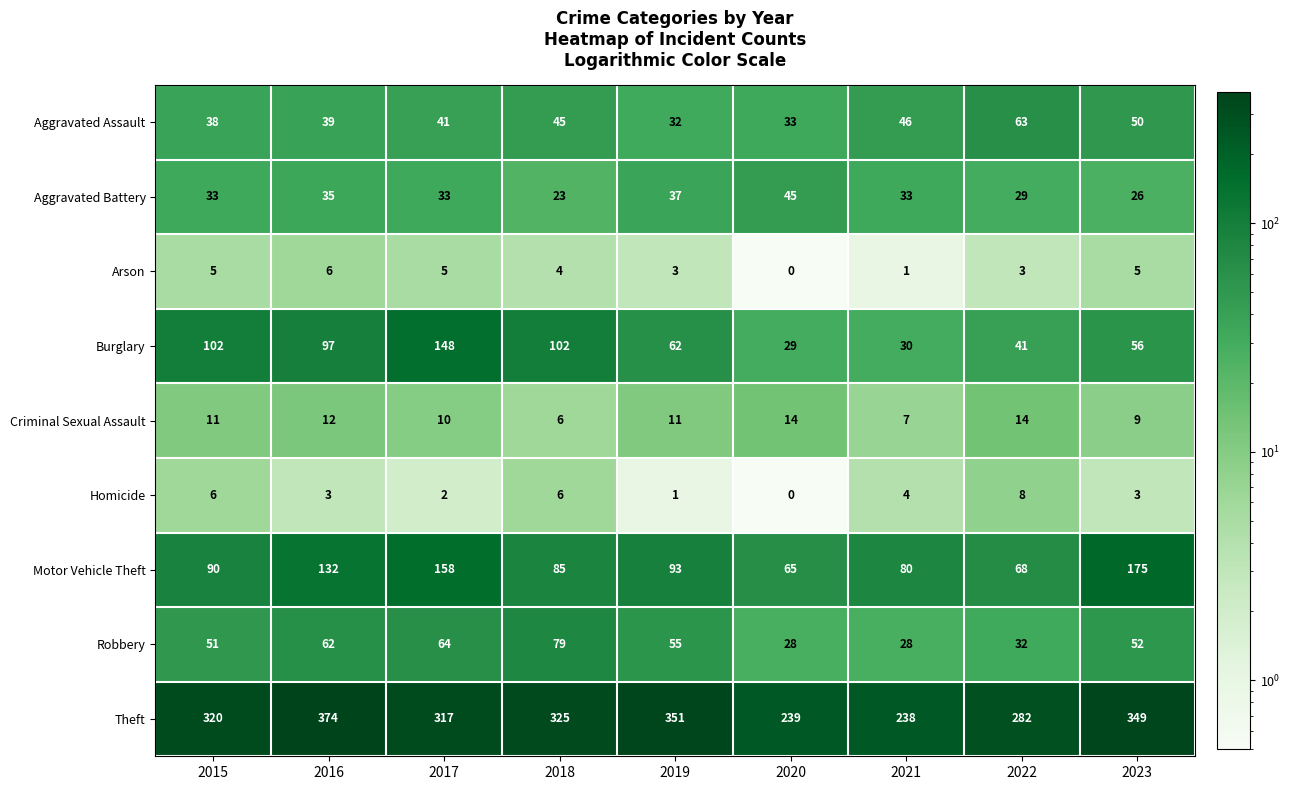

At which label is Motor Vehicle Theft closest to 120?

2016